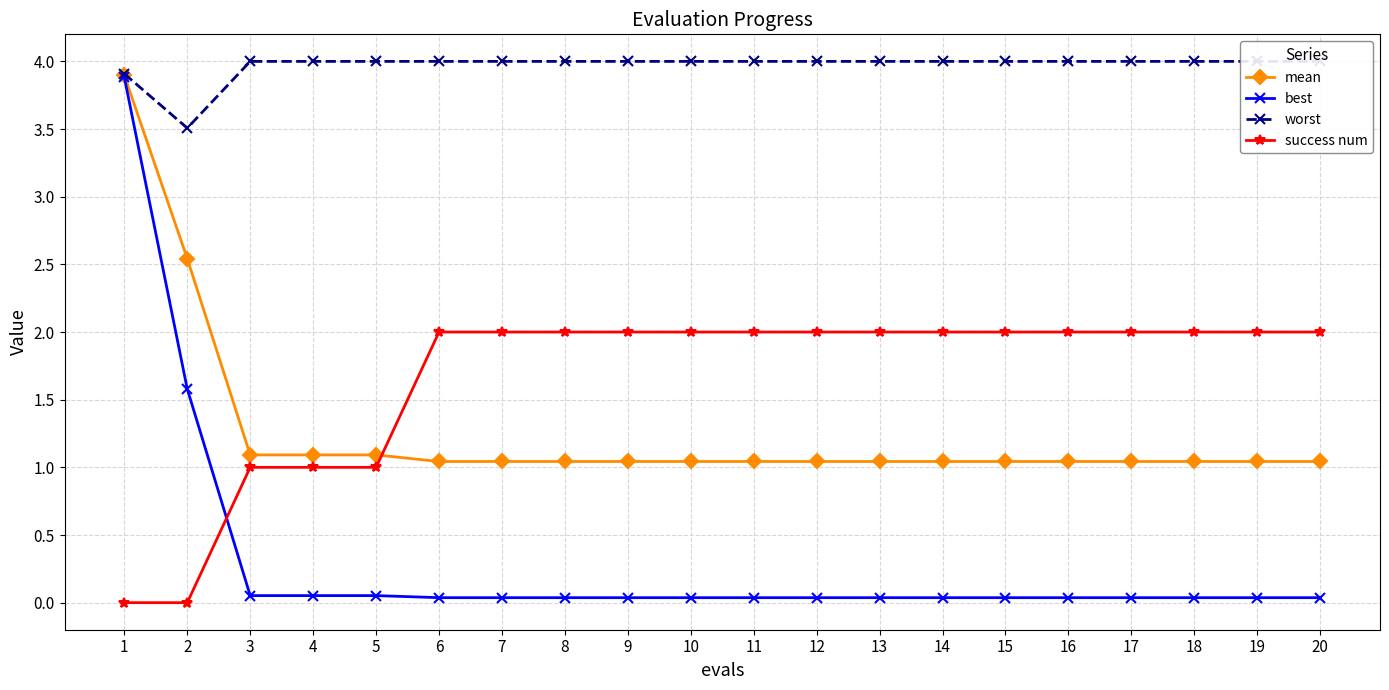

True or false: worst and best cross at least once.

False